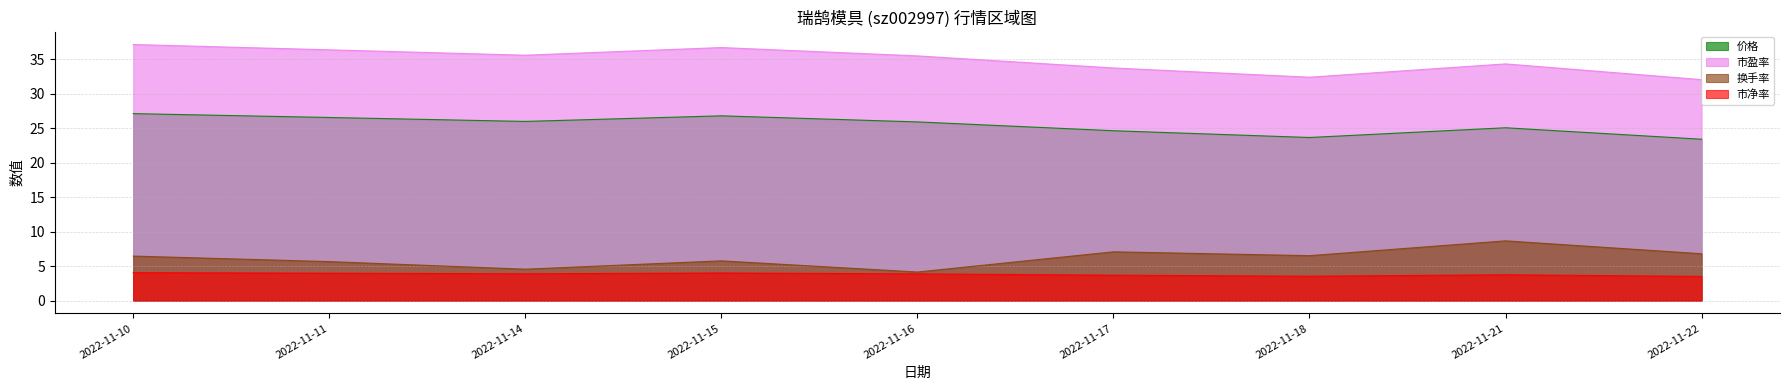

True or false: 市盈率 and 换手率 cross at least once.

False